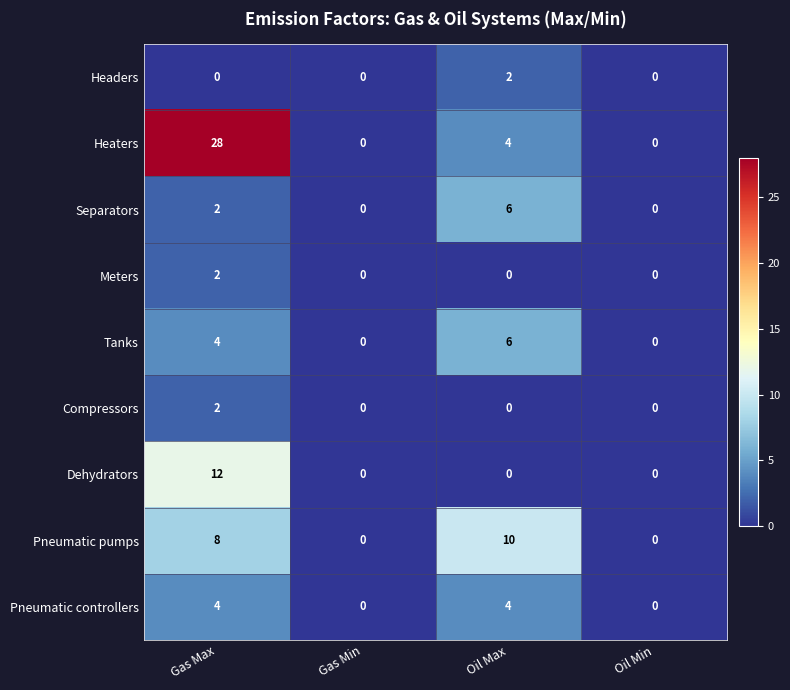

The Tanks series shows -3 at Oil Min. True or false?

False